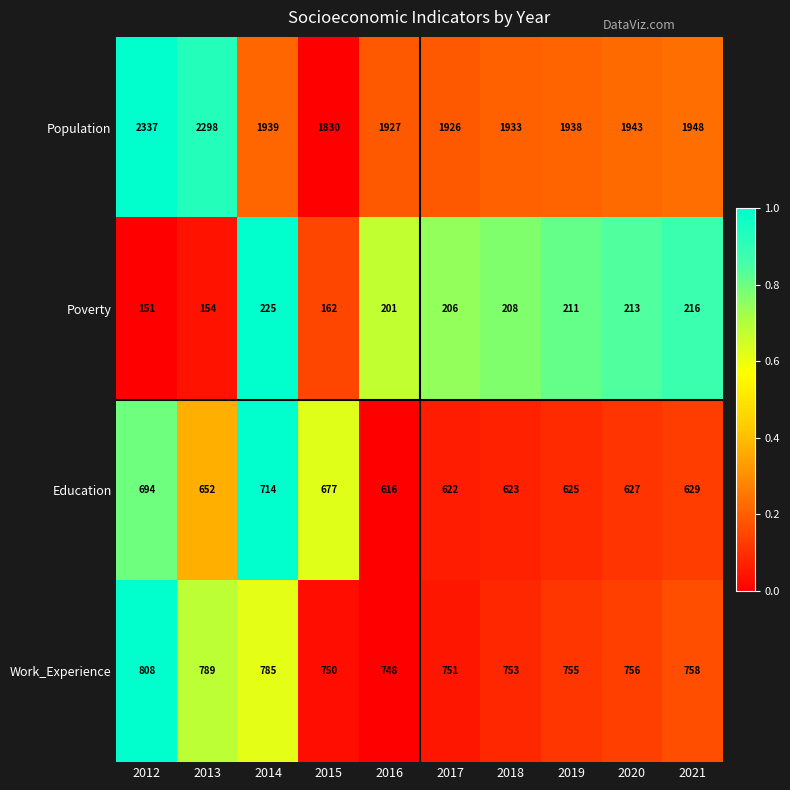

At which category does the chart reach its peak across all series?

2012